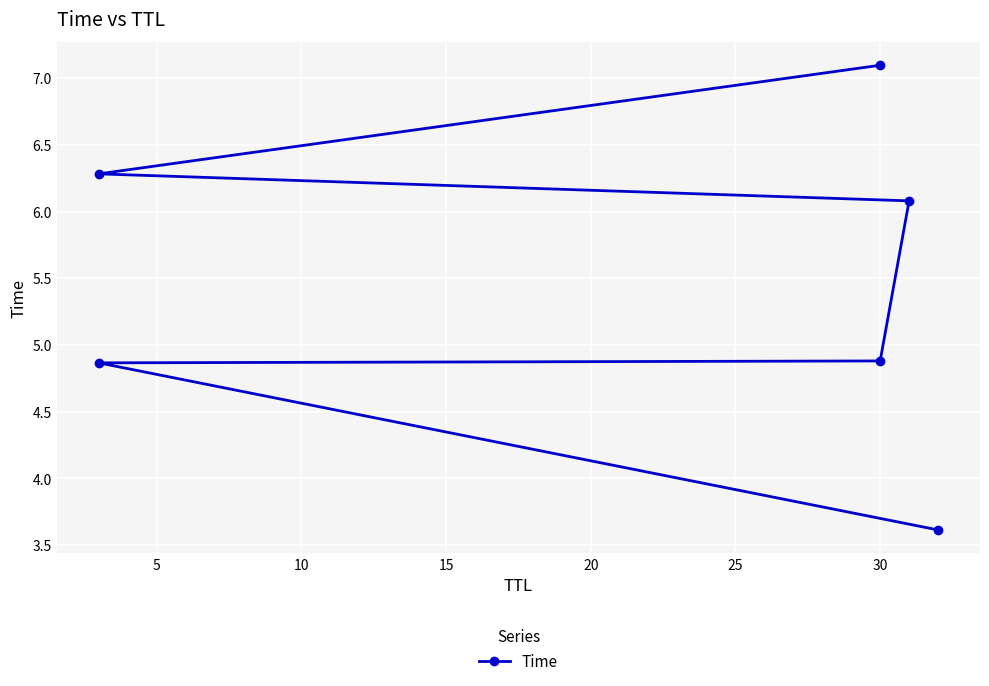

What is the difference between the maximum and minimum values?

3.5